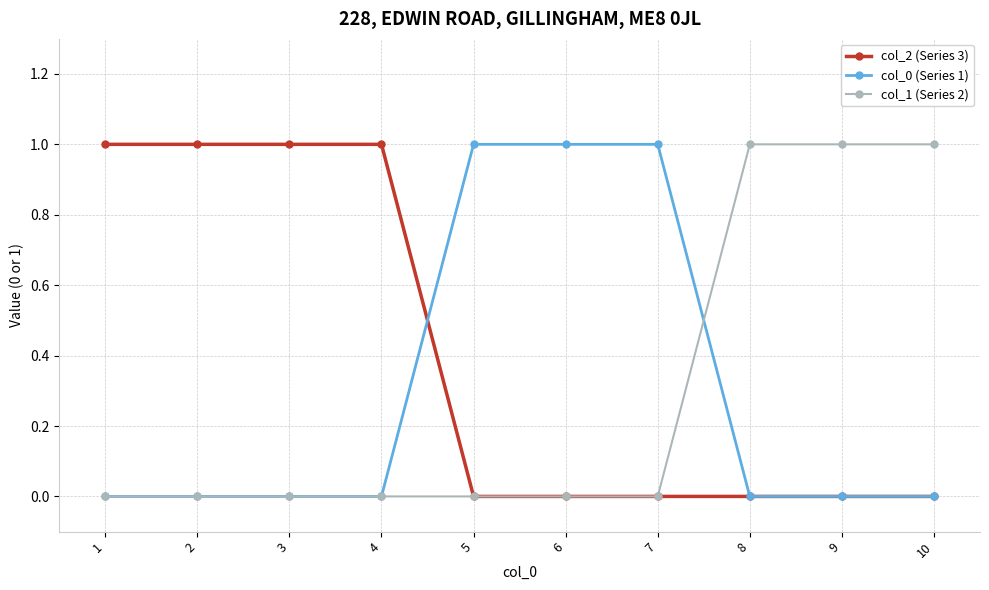

Reading right to left, what are all the values shown in this chart?

col_2 (Series 3): 0	0	0	0	0	0	1	1	1	1
col_0 (Series 1): 0	0	0	1	1	1	0	0	0	0
col_1 (Series 2): 1	1	1	0	0	0	0	0	0	0